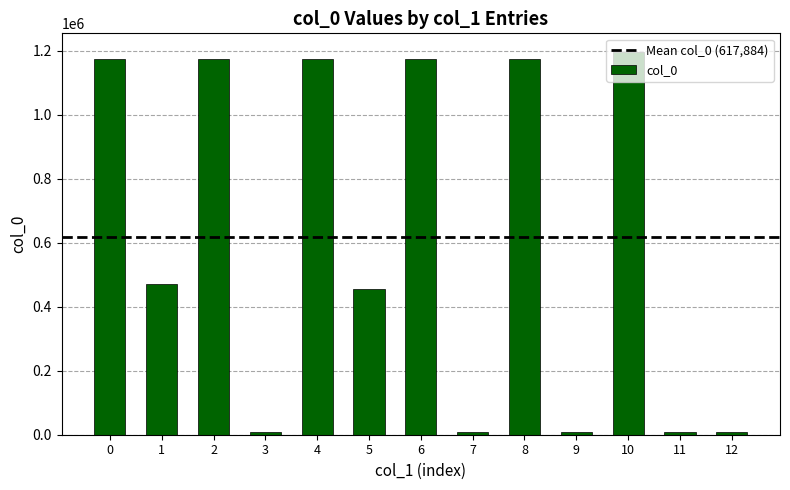

What is the greatest value displayed?

1194660